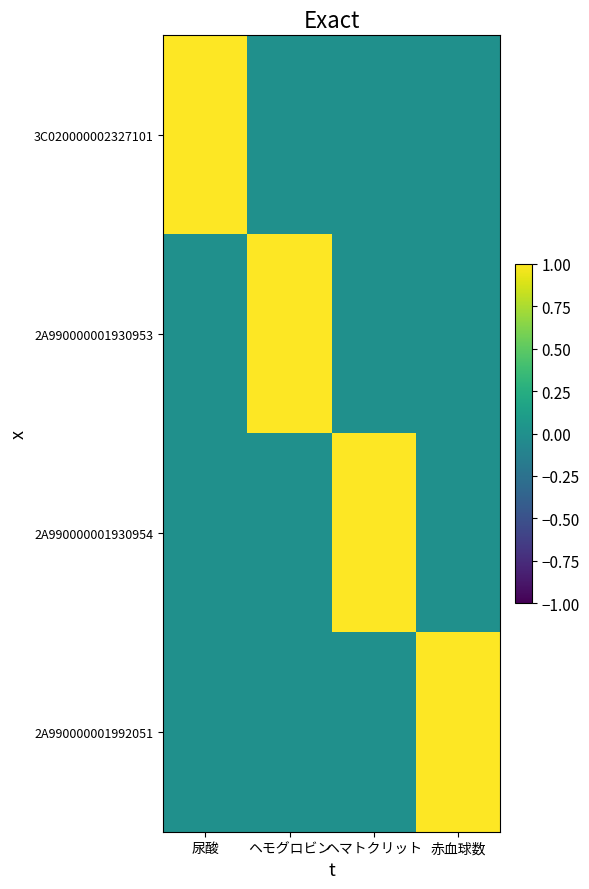

Which series has the largest range (max minus min)?

3C020000002327101